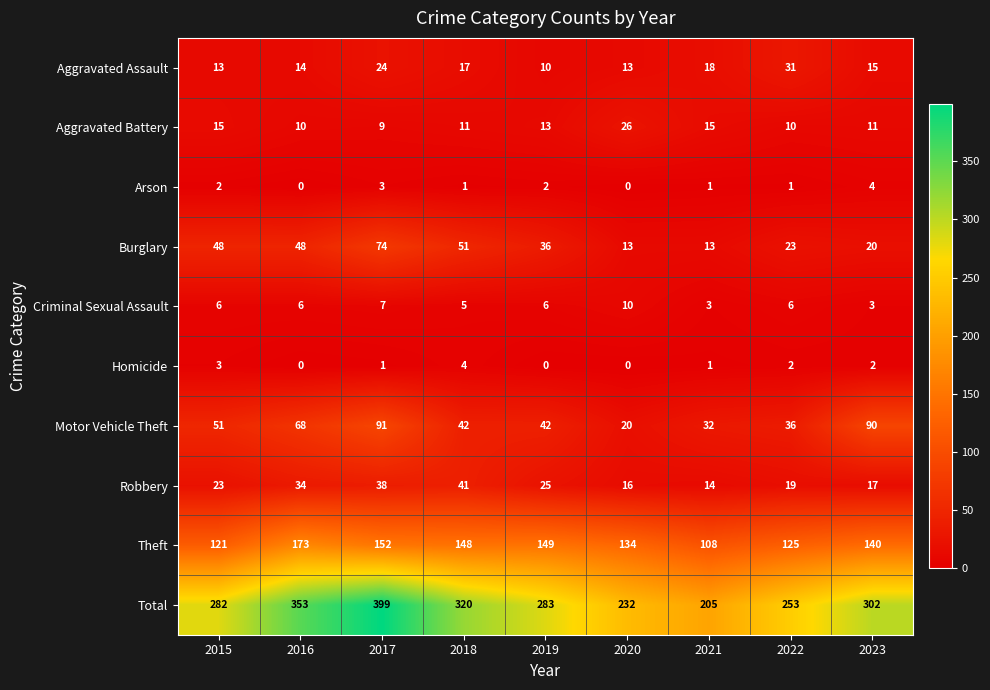

Which category has the highest value across all series?

2017